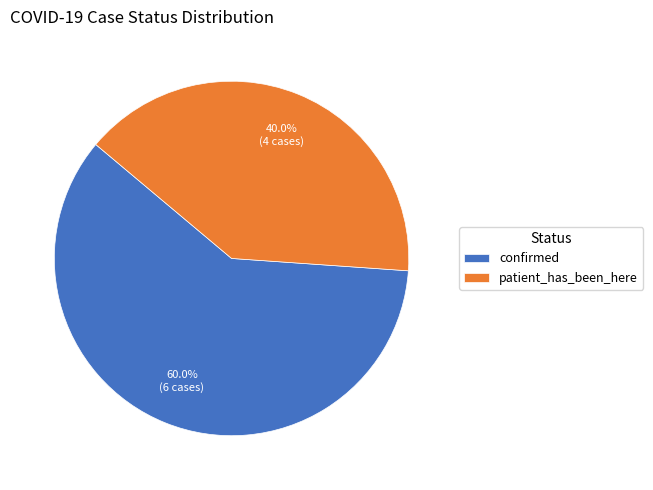

Count the number of slices in the pie.

2